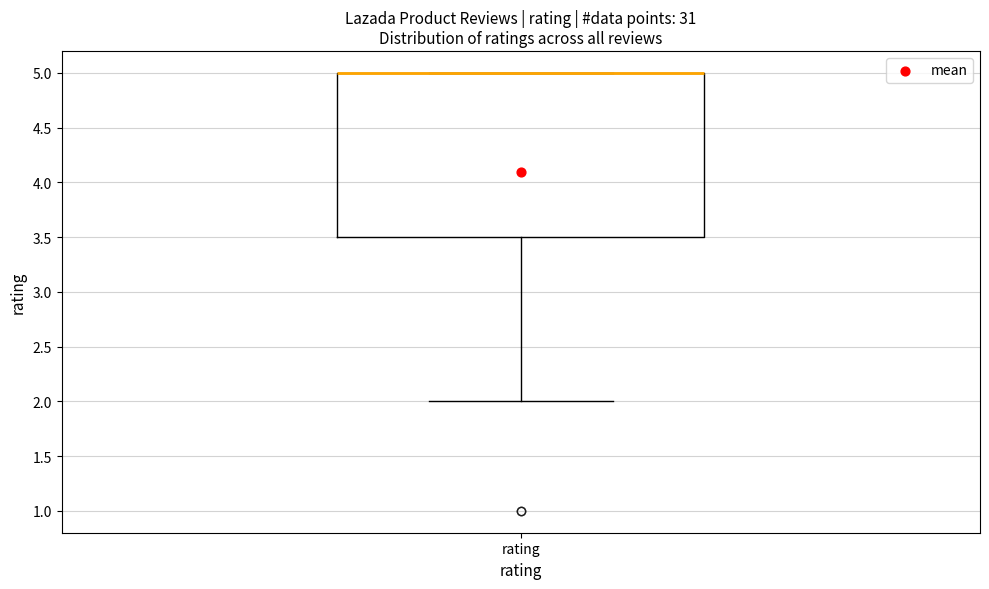

Transcribe this box plot: give where the median line is, the range the box spans, and where the two whiskers end, as read against the y-axis. The values are not printed on the chart, so give them approximately, as read against the axis.

median 5.0 (drawn on the box's upper edge), box 3.5 to 5.0, whiskers 2.0 to 5.0